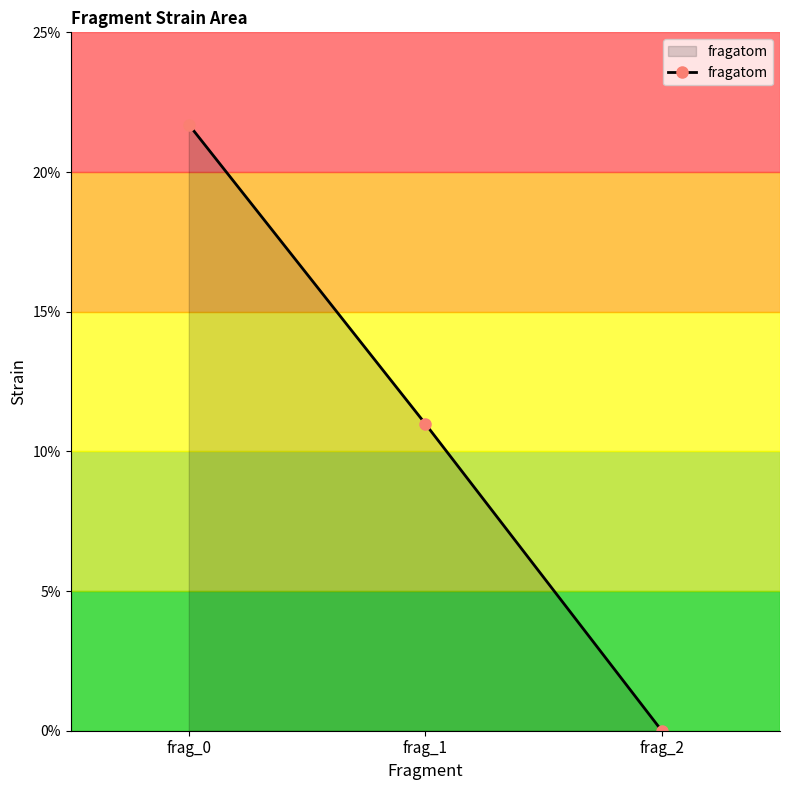

Reading right to left, what are all the values shown in this chart?

0.0	11.0	21.7